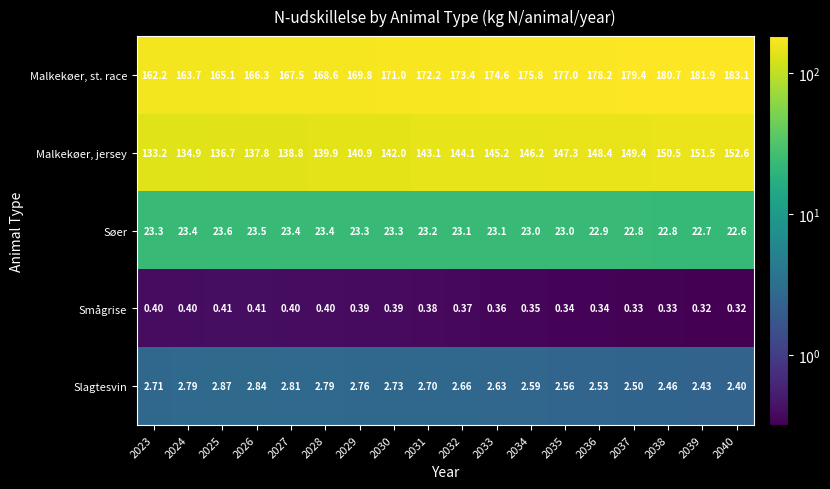

Is the value of Slagtesvin at 2023 greater than the value of Smågrise at 2023?

Yes